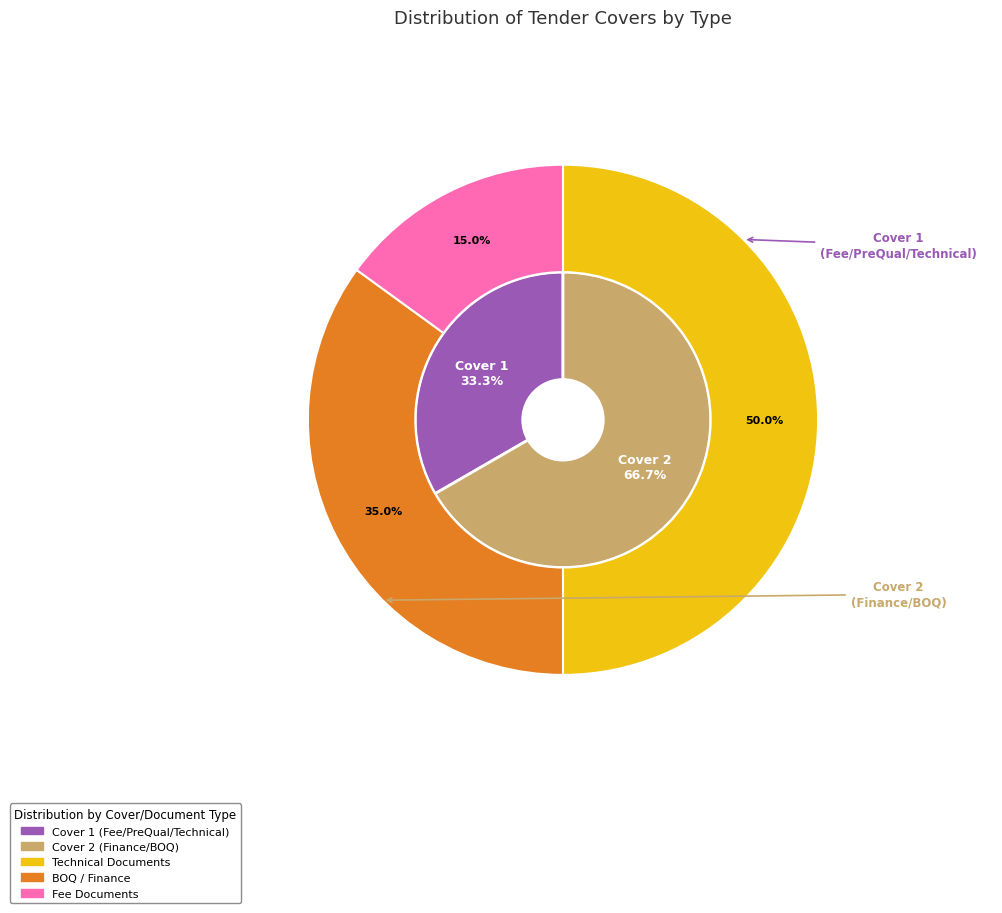

Which category has the biggest portion of the pie?

Cover 2: Finance